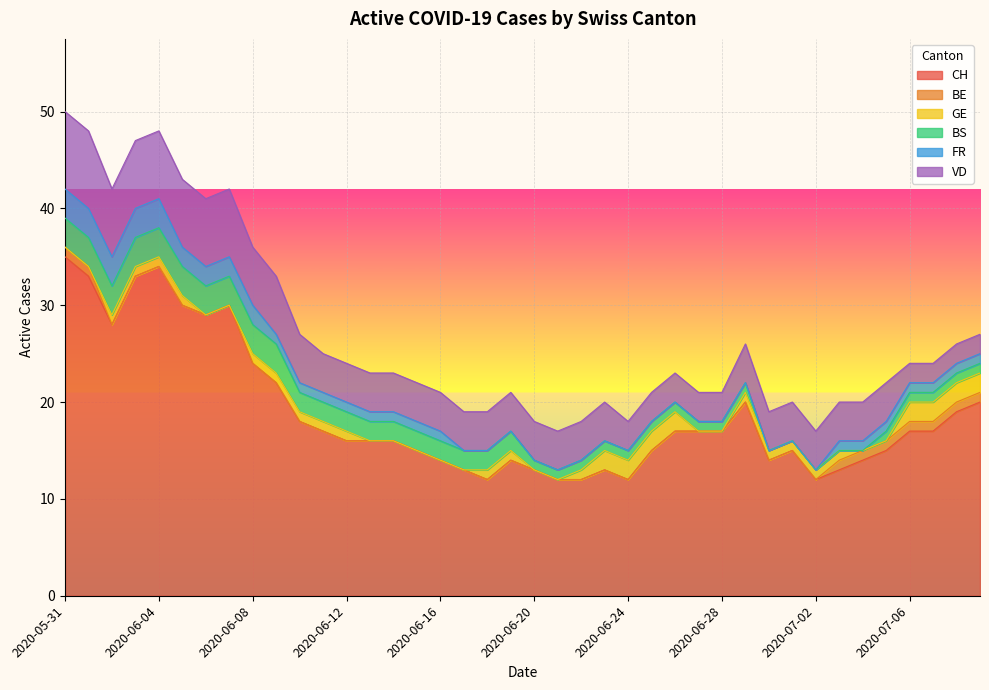

Which has a higher value, 2020-06-22 or 2020-06-21?

2020-06-22